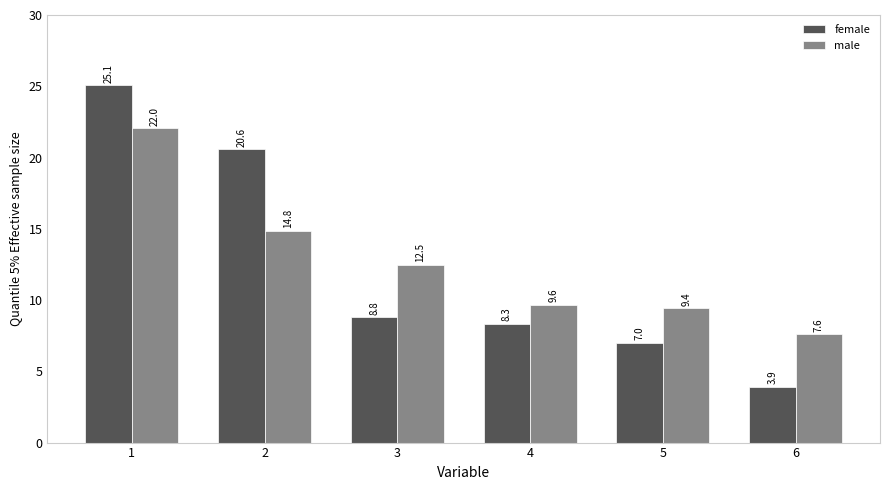

Between 1 and 6, which series saw the biggest shift?

female